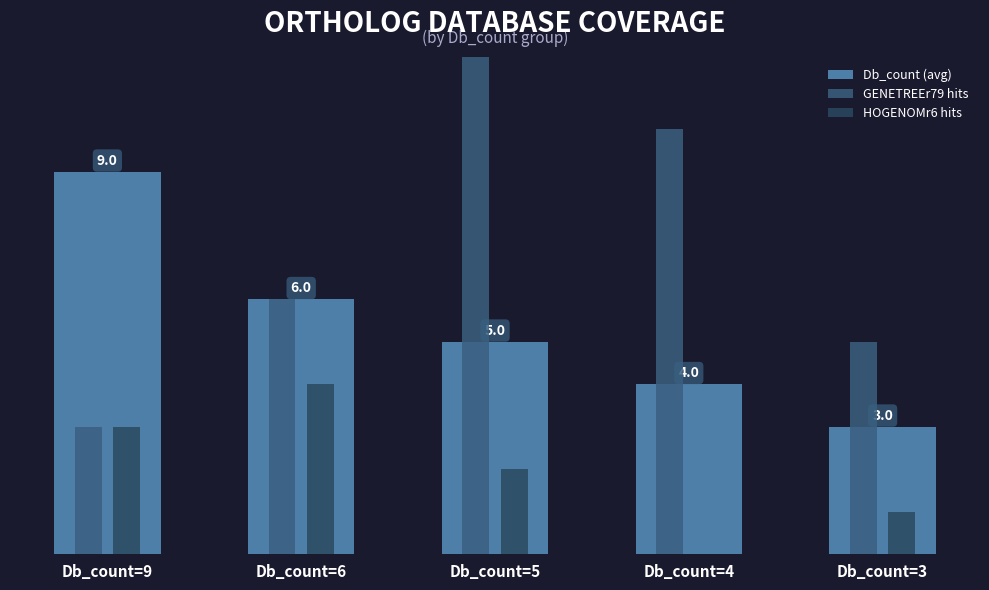

What are all the series names shown in the legend?

Db_count (avg), GENETREEr79 hits, HOGENOMr6 hits